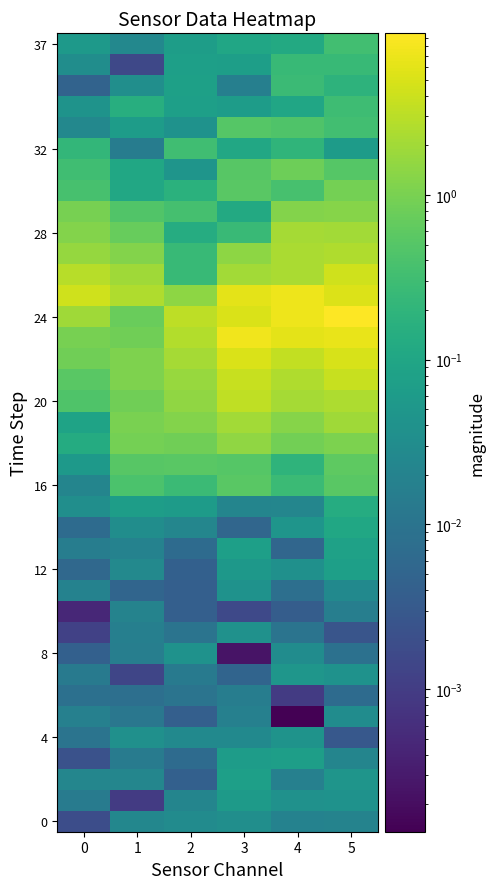

At which category is the sum across all series the highest?

5